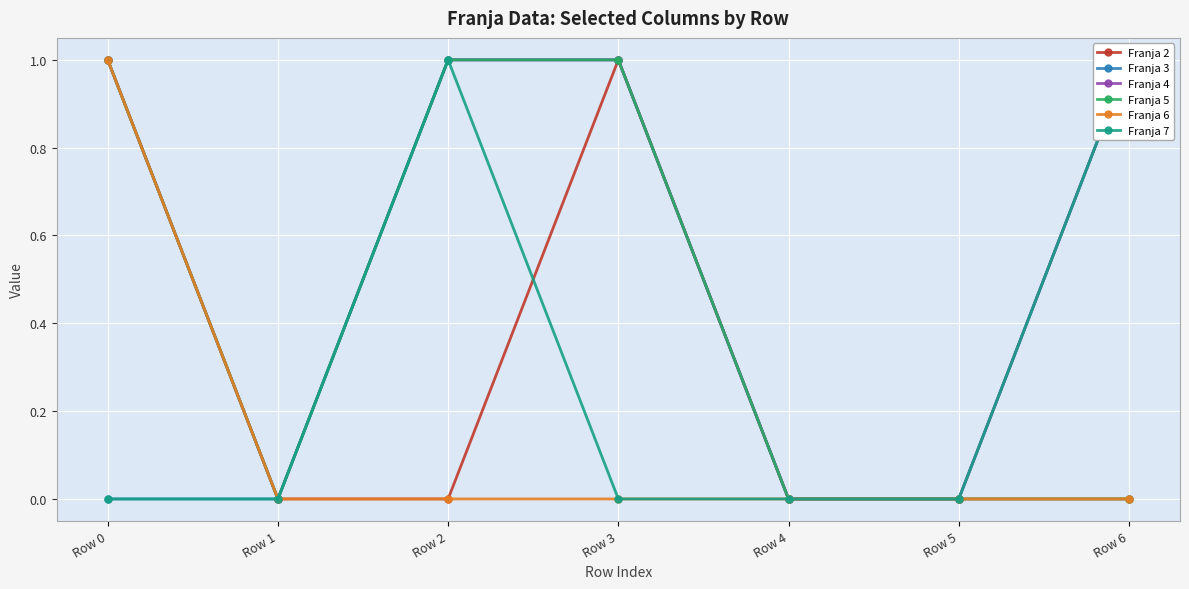

What is the value of the Franja 4 point at the 3rd from the left?

1